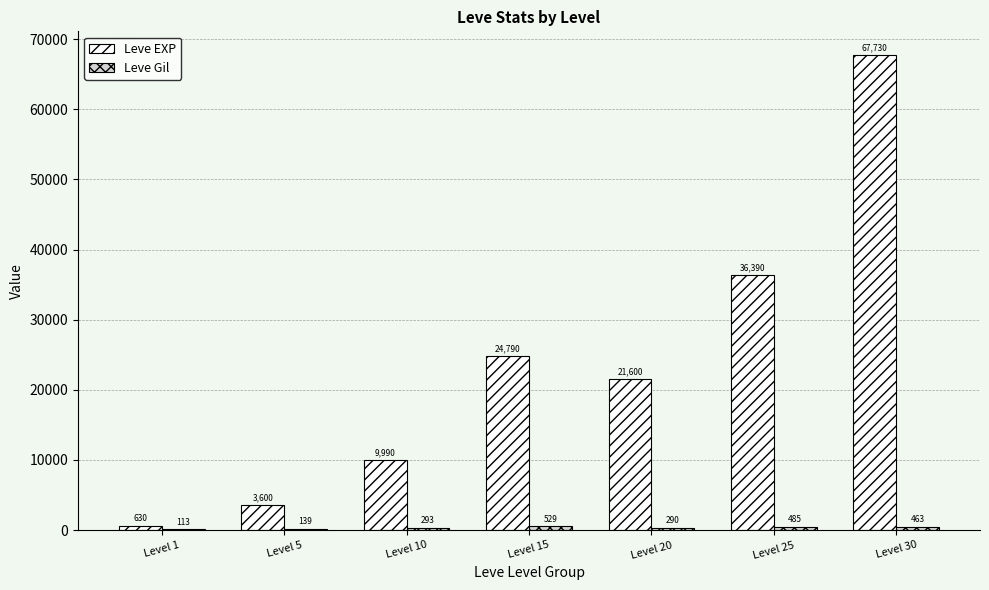

How many groups of bars are there?

7